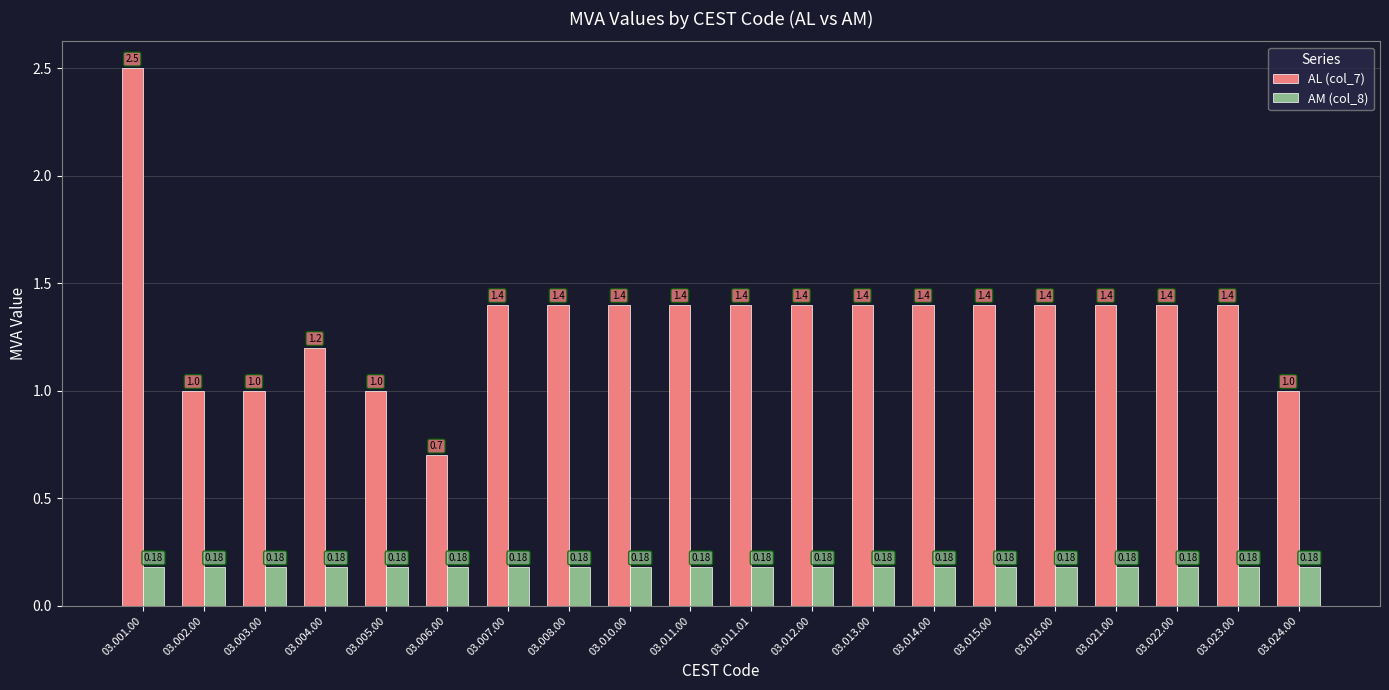

The value of AL (col_7) at 03.016.00 is 0.9. True or false?

False